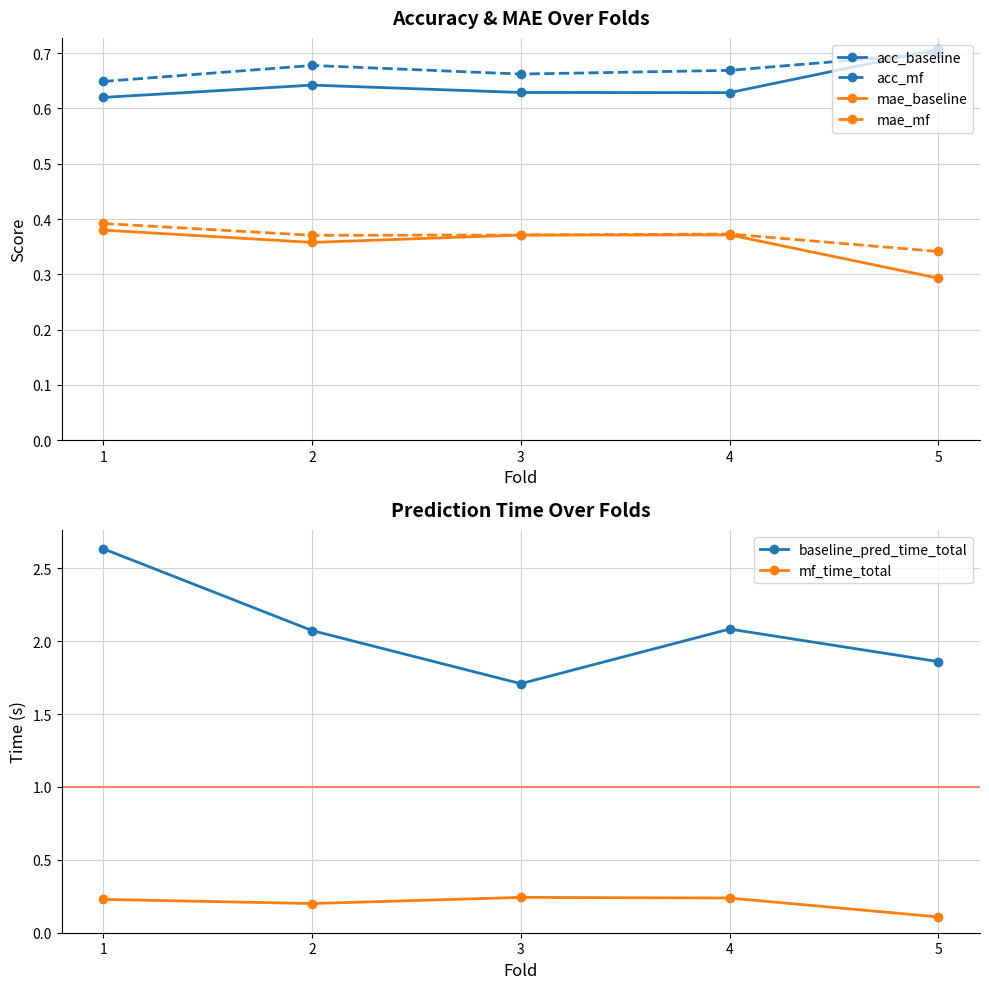

What is the value of the acc_baseline point at the 2nd from the left?

0.6